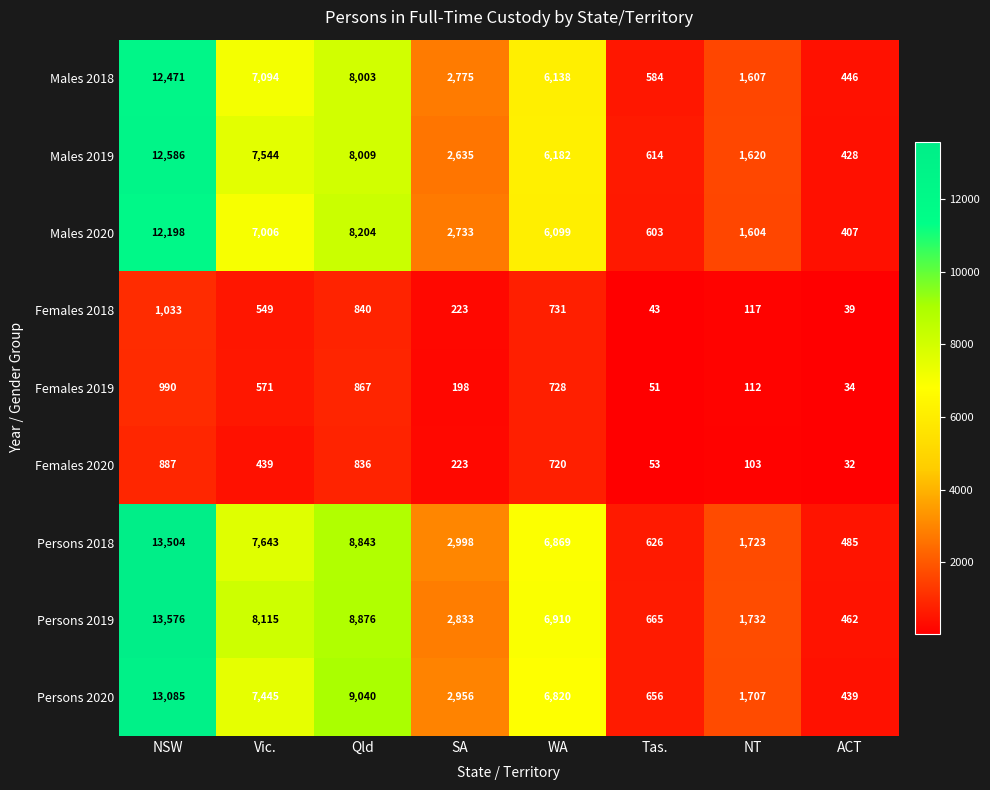

What is the average value of the Males 2019 series?

4952